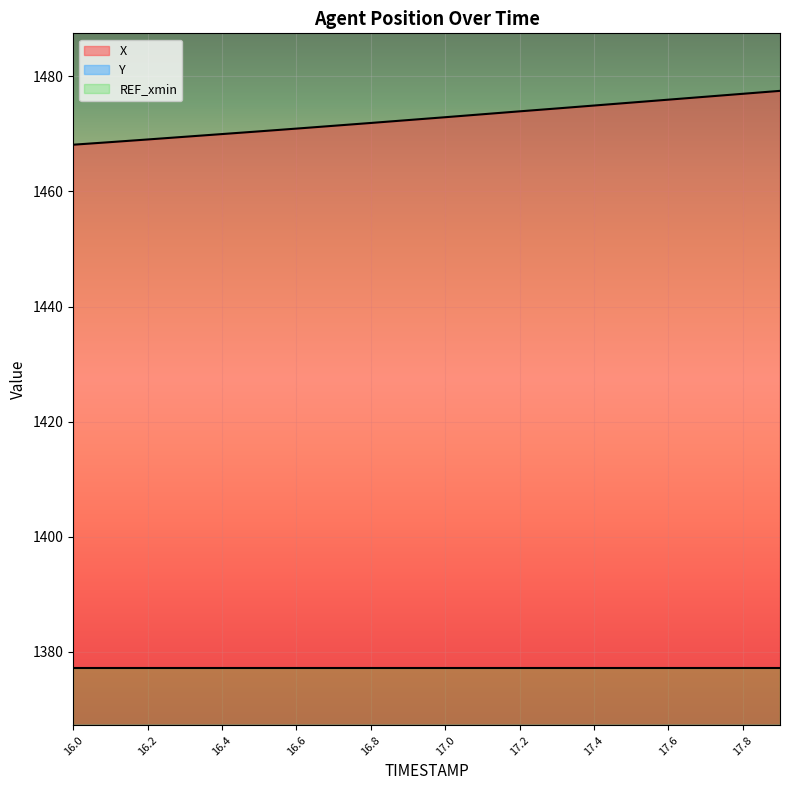

What is the sum of the Y values at 17.2 and 17.9?

197.5